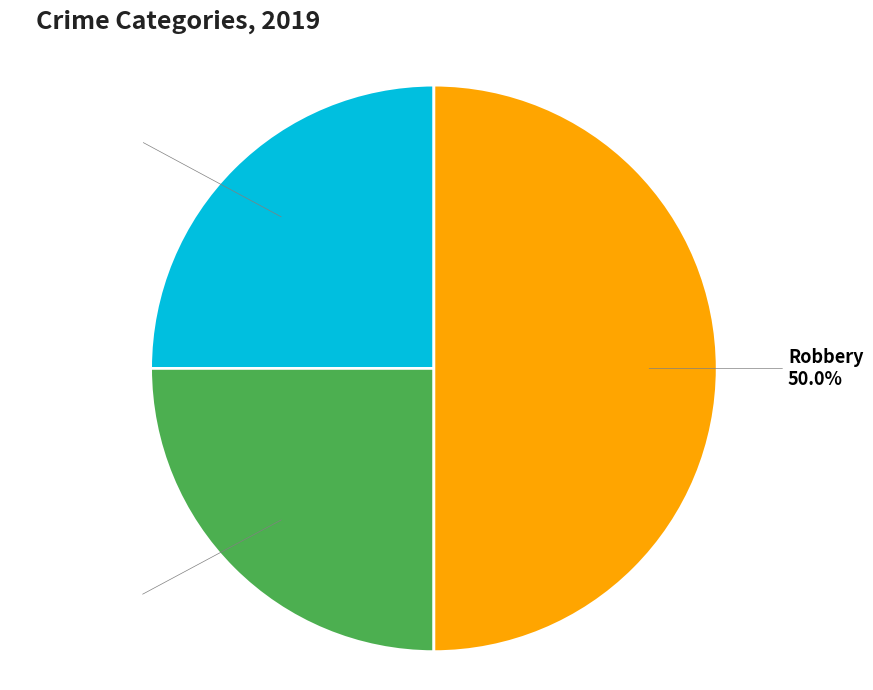

How many slices are in this pie chart?

3